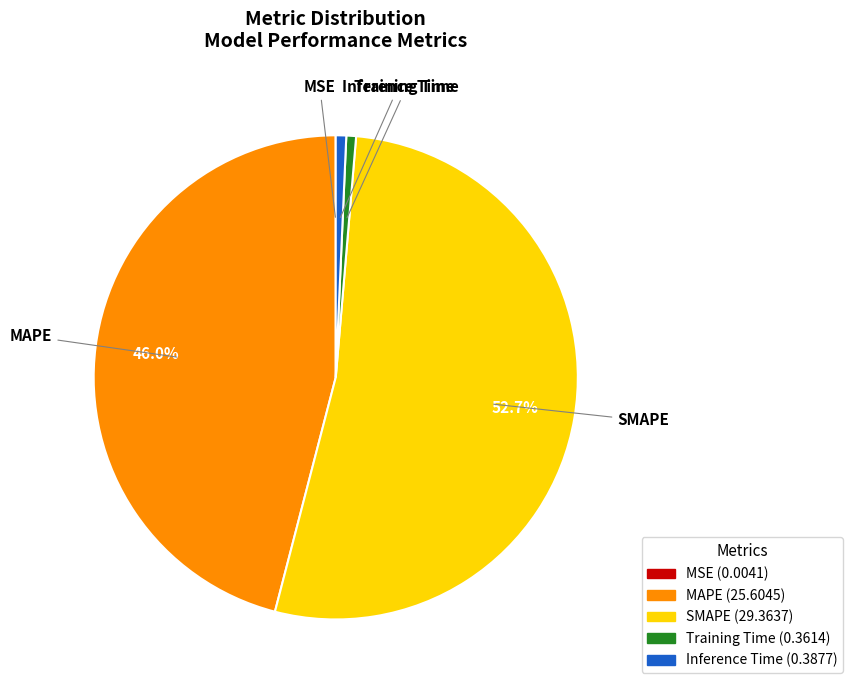

What is the majority slice?

SMAPE